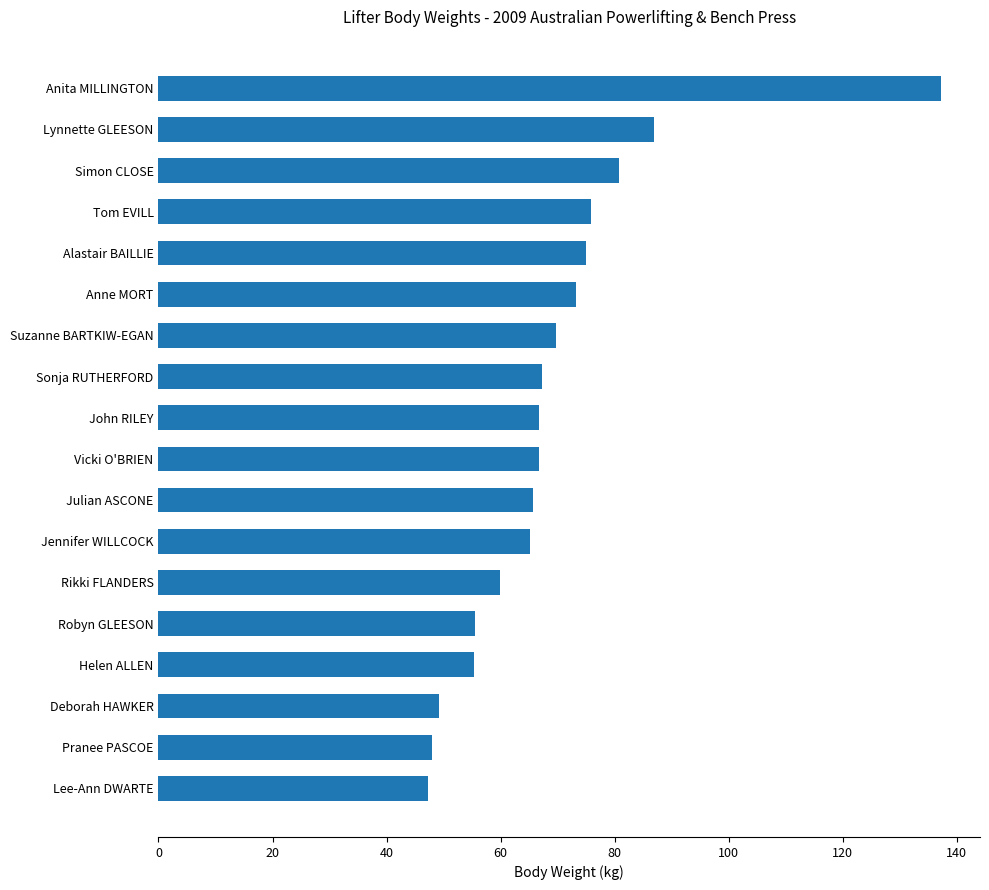

What is the difference between the second highest and second lowest values?

39.0